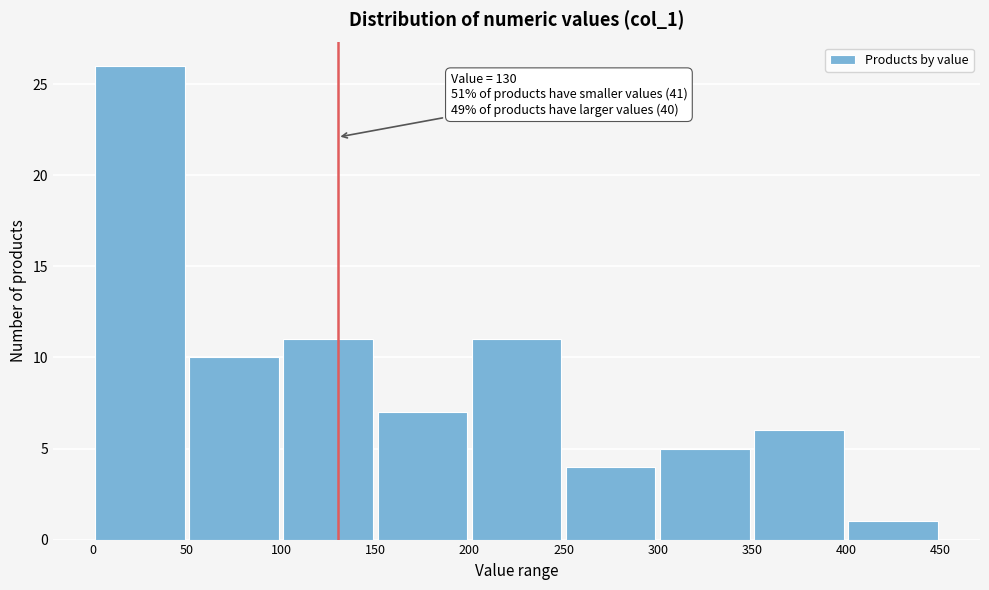

Which range on the x-axis has the tallest bar?

0 to 50